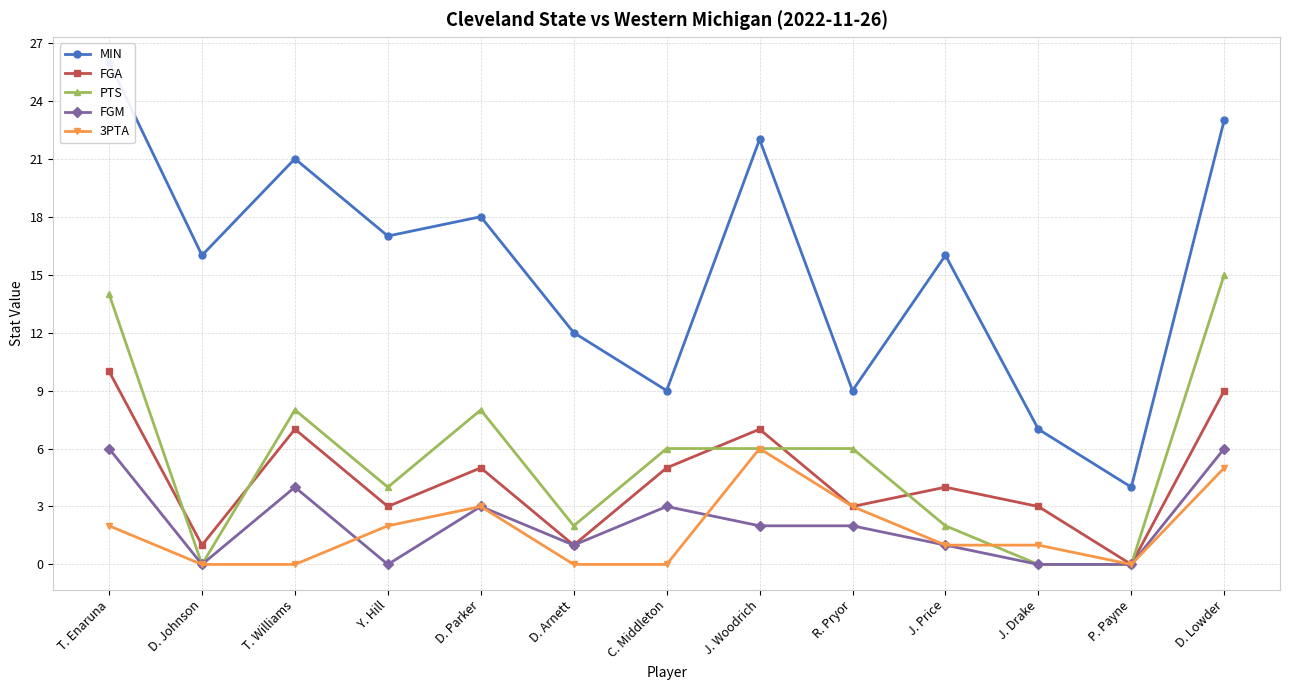

At which category is the sum across all series the highest?

T. Enaruna